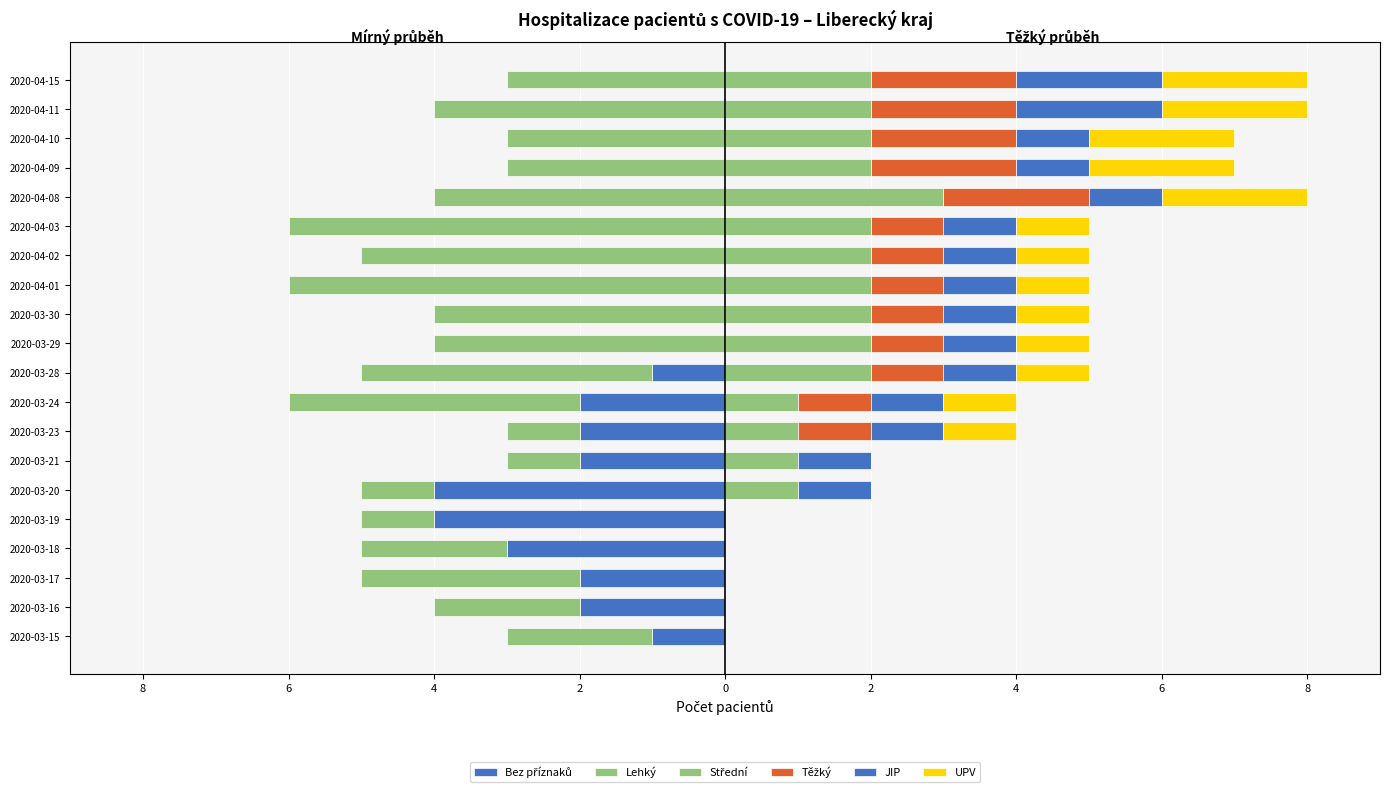

What is the sum of the UPV values at 2020-03-29 and 2020-04-11?

3